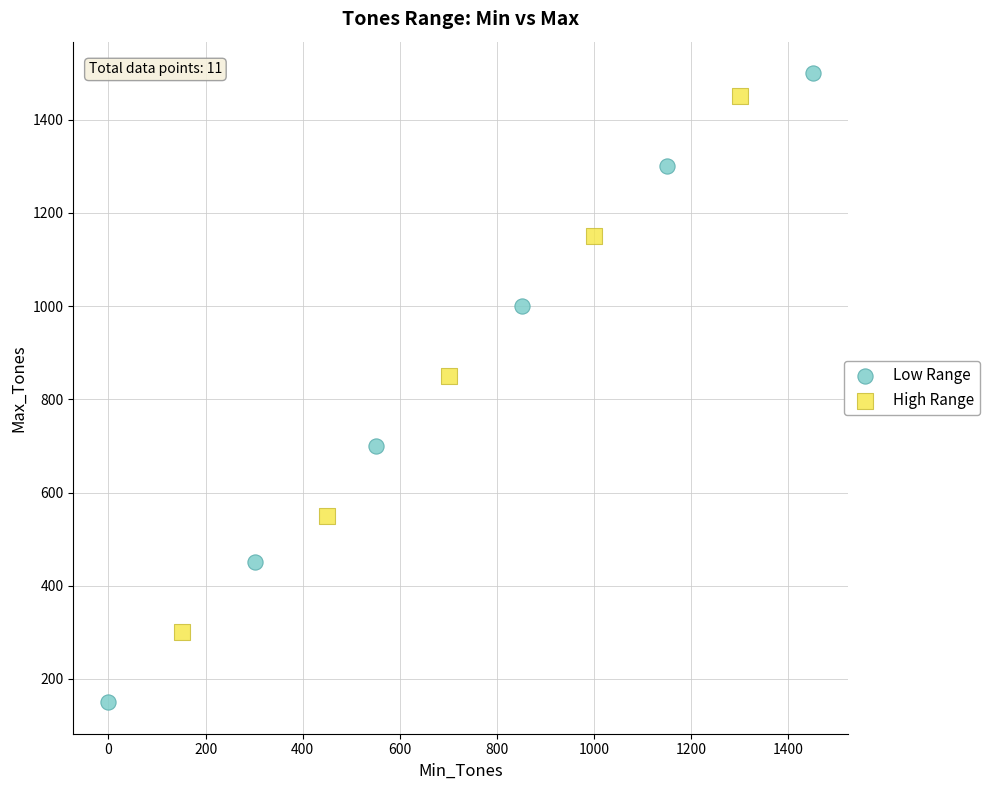

Which series reaches the minimum Y coordinate?

Low Range